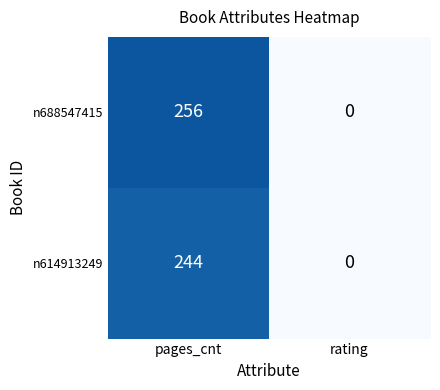

Rank the series by their average value, from lowest to highest.

n614913249, n688547415